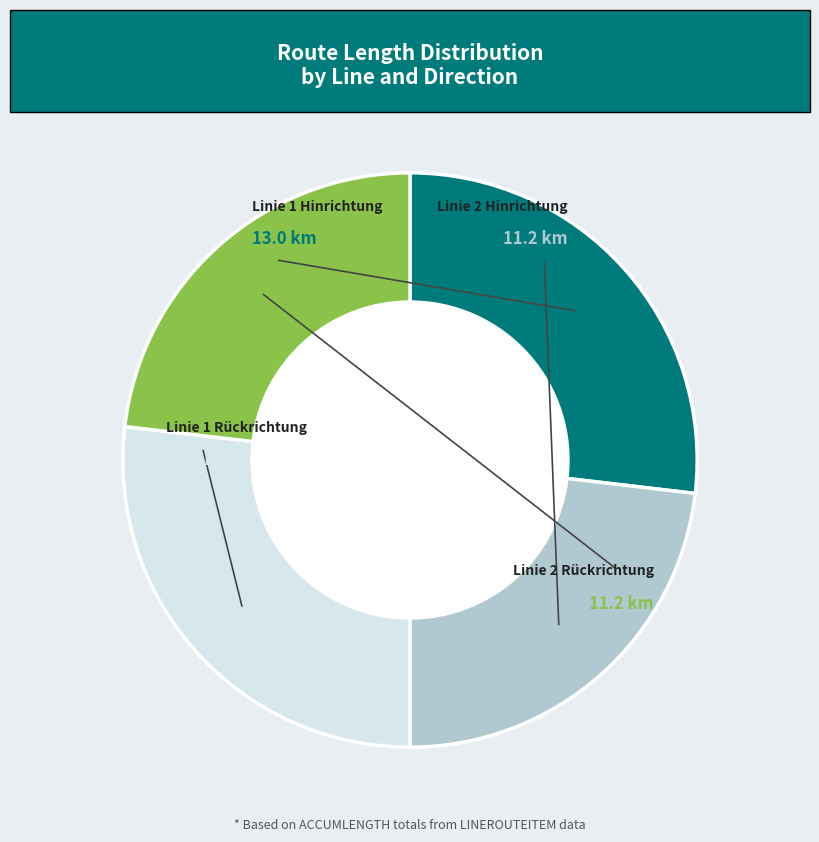

Is there a majority slice in this chart?

No